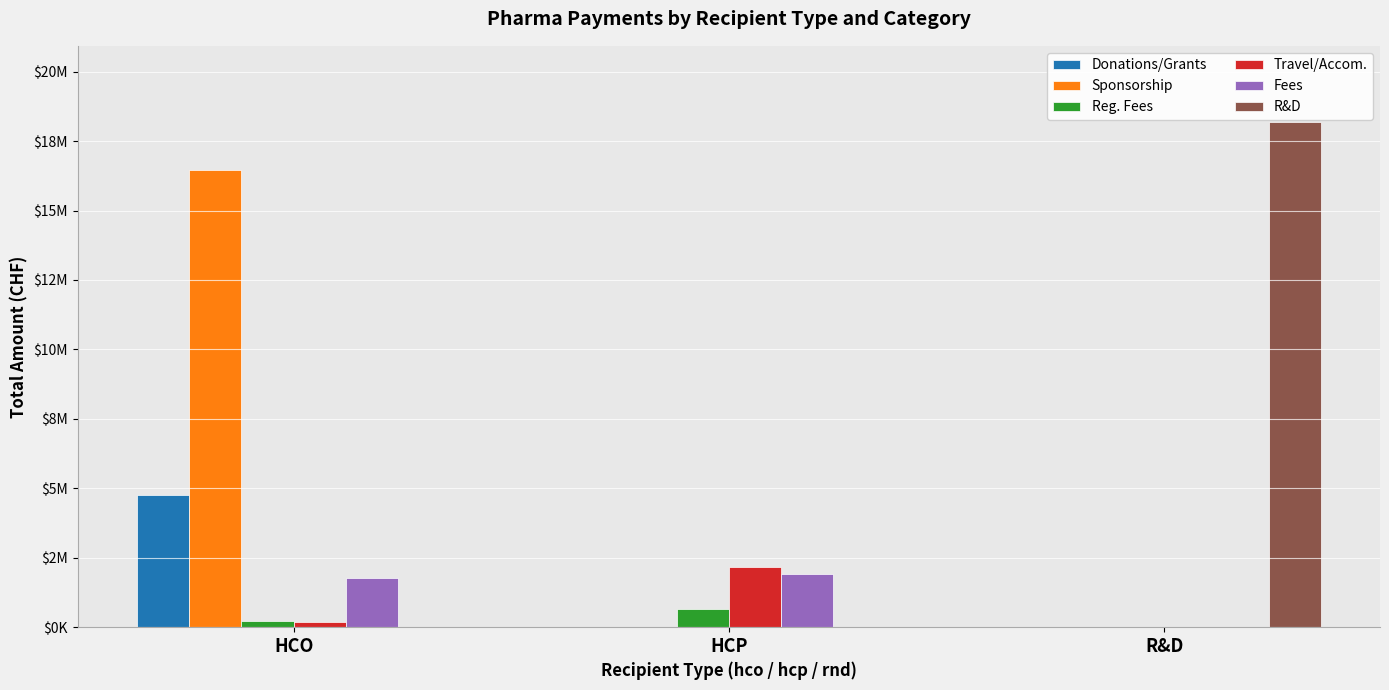

Between R&D and HCO, which is larger?

HCO